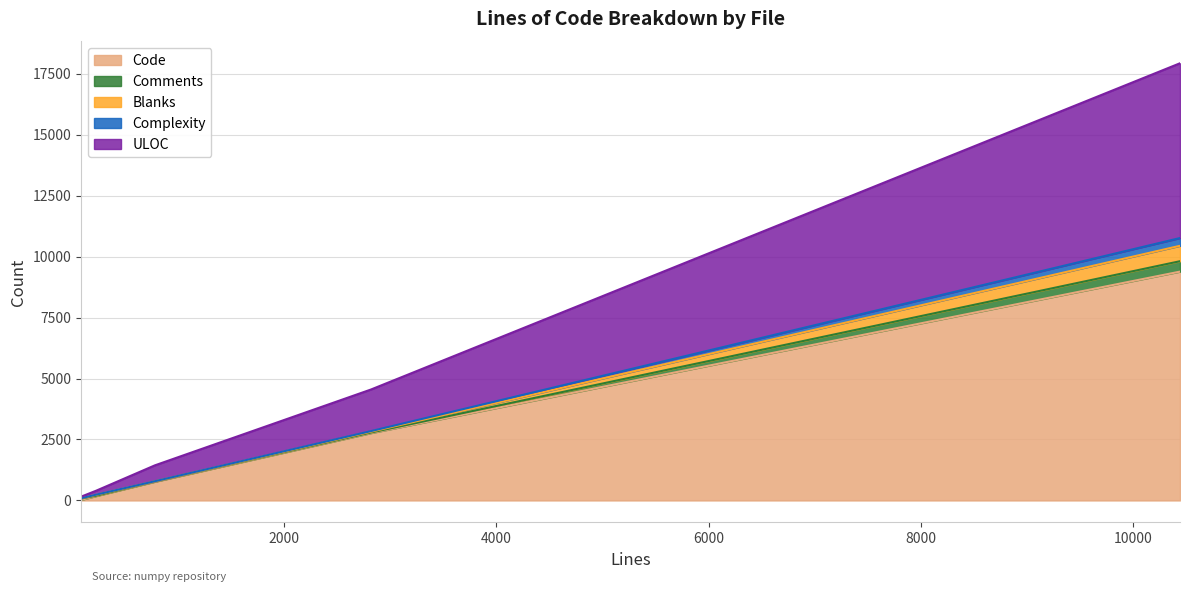

Reading right to left, what are all the values shown in this chart?

Code: __init__.py=22	f2py2e.py=766	test_io.py=2763	test_memmap.py=180	test_multiarray.py=9384
Comments: __init__.py=54	f2py2e.py=13	test_io.py=22	test_memmap.py=15	test_multiarray.py=427
Blanks: __init__.py=11	f2py2e.py=4	test_io.py=35	test_memmap.py=35	test_multiarray.py=632
Complexity: __init__.py=2	f2py2e.py=5	test_io.py=24	test_memmap.py=8	test_multiarray.py=318
ULOC: __init__.py=64	f2py2e.py=651	test_io.py=1706	test_memmap.py=162	test_multiarray.py=7168